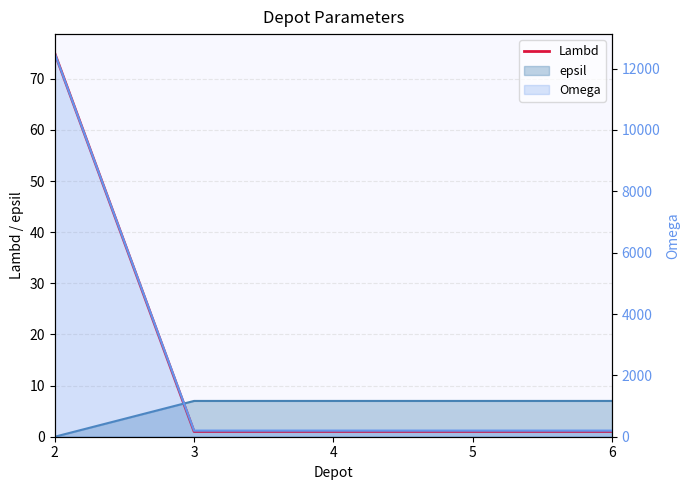

What is the difference between the maximum and minimum values?

74